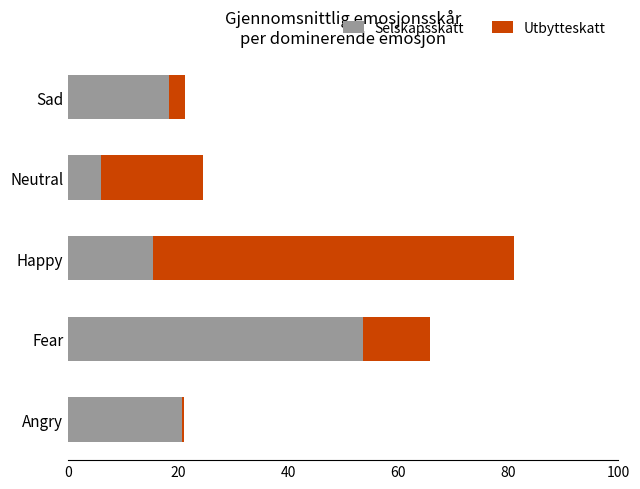

The value of Selskapsskatt at Neutral is 6.0. True or false?

True